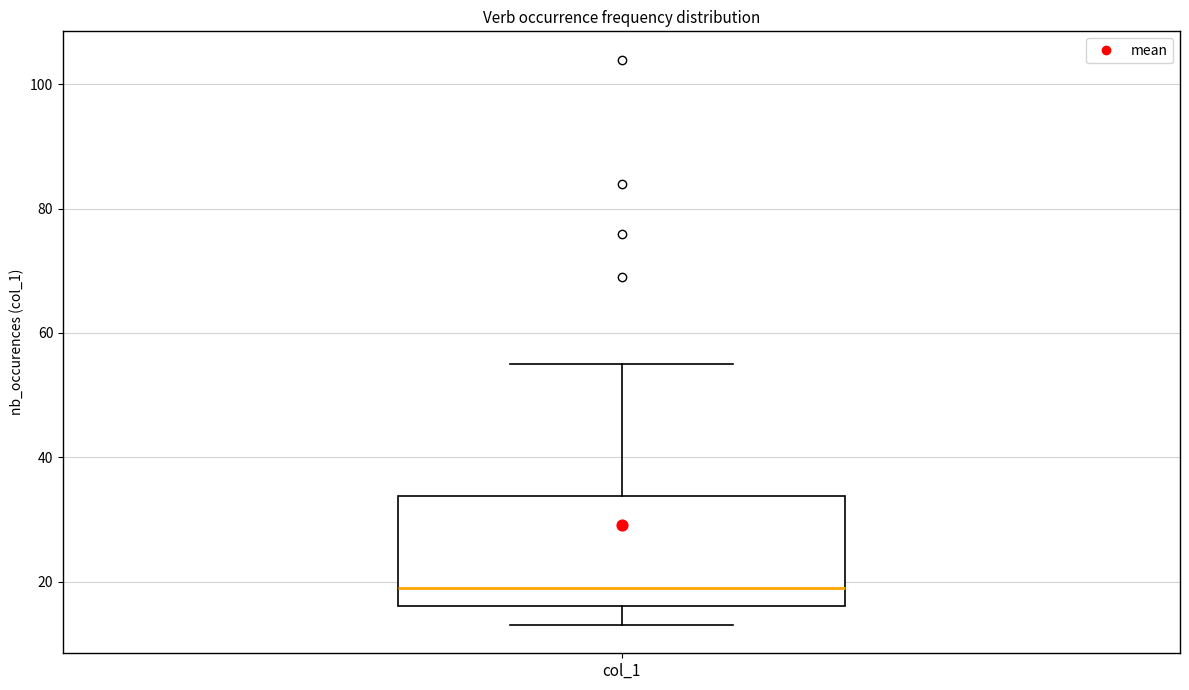

Read this box plot against the y-axis: the position of the median line, the range covered by the box, and the ends of both whiskers. The values are not printed on the chart, so give them approximately, as read against the axis.

median 20, box 16 to 34, whiskers 14 to 56